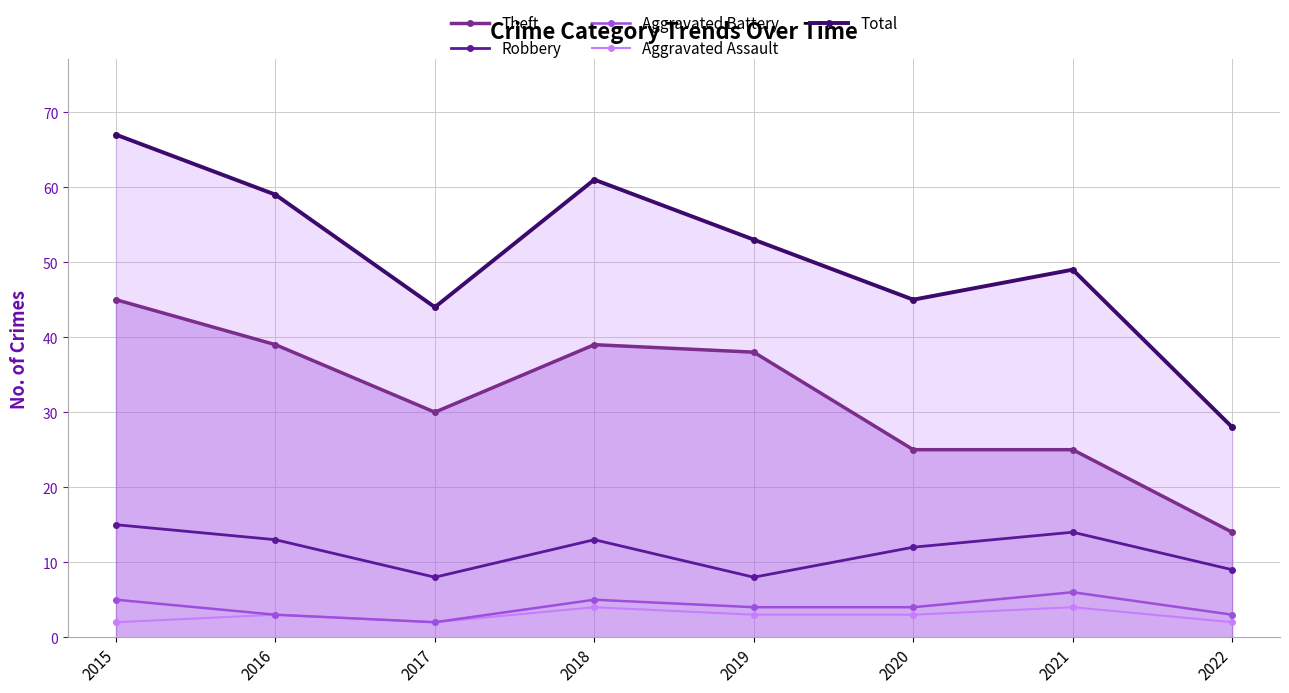

How many interior local valleys does the Theft series have?

1